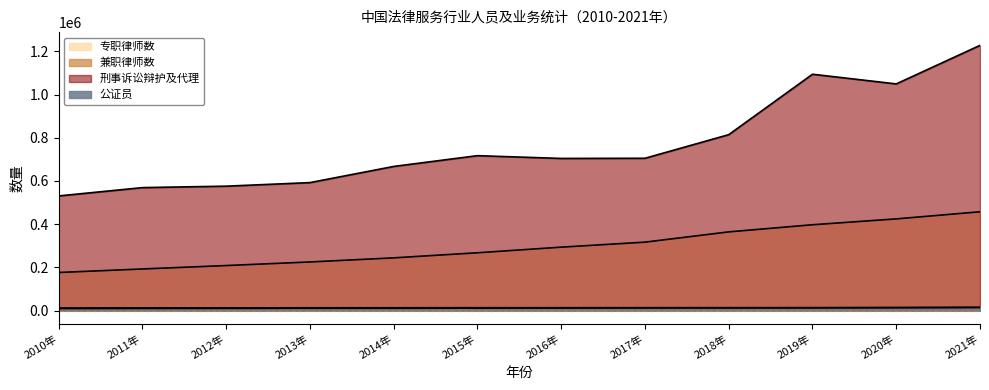

True or false: 刑事诉讼辩护及代理 and 兼职律师数 intersect in this chart.

False